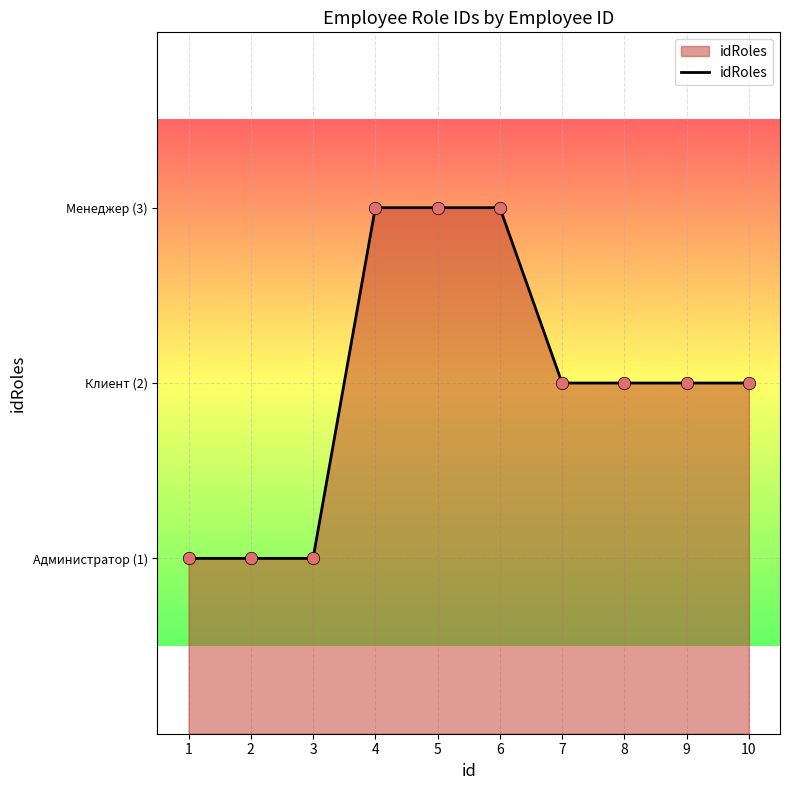

Approximately how many times larger is the value at 2 compared to 9?

0.5